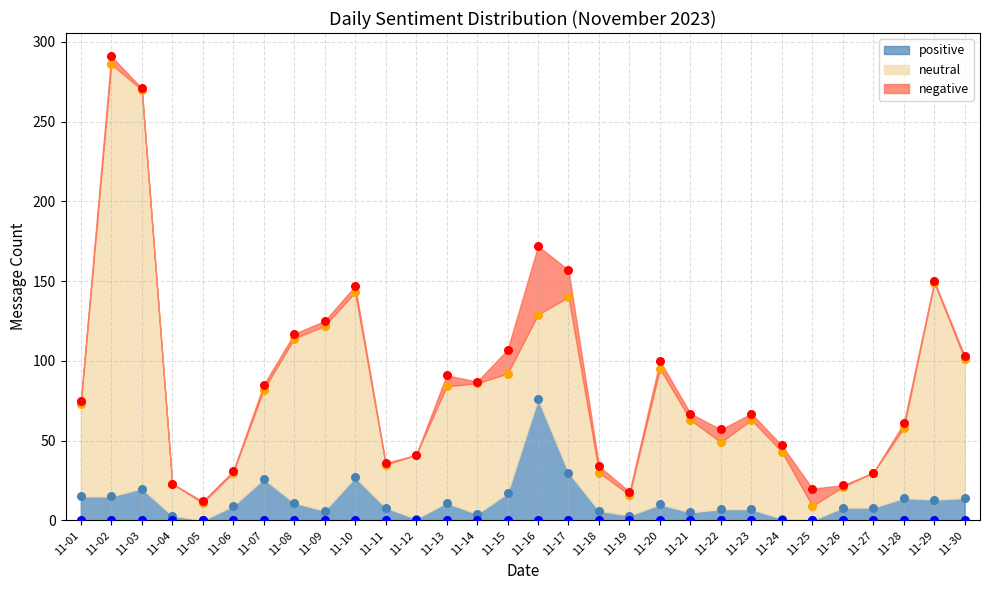

What are all the series names shown in the legend?

positive, neutral, negative